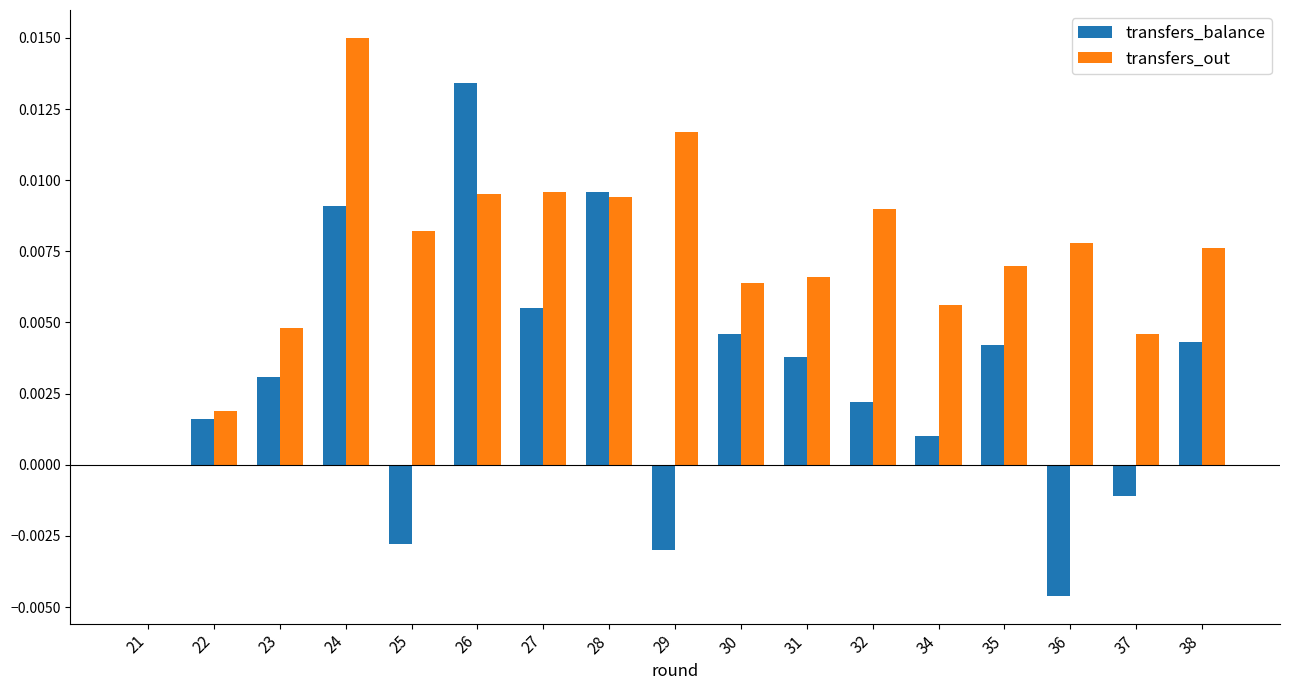

Which label corresponds to the largest value in the chart?

24